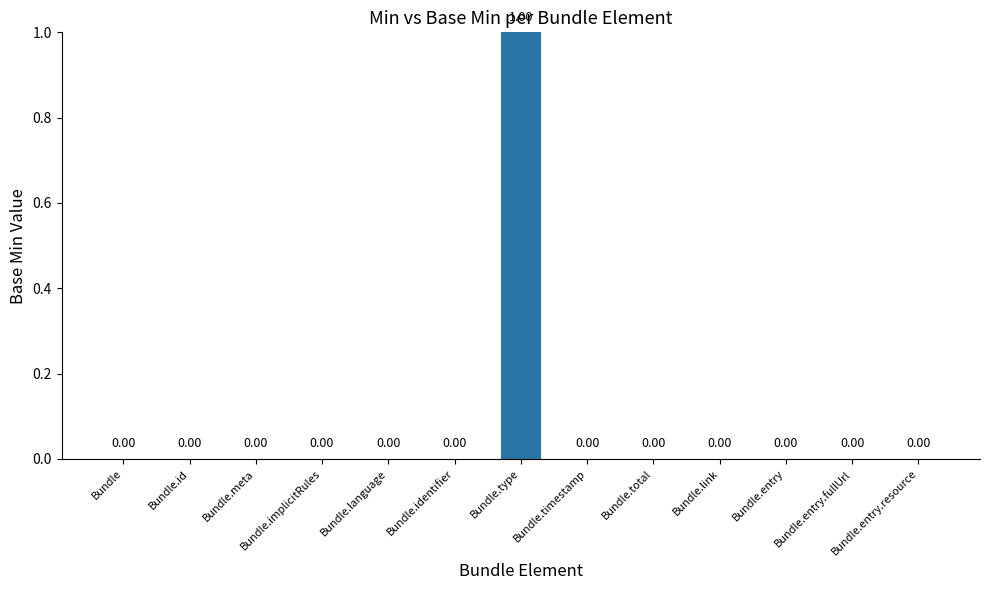

True or false: the data shows 1 at Bundle.entry.fullUrl.

False